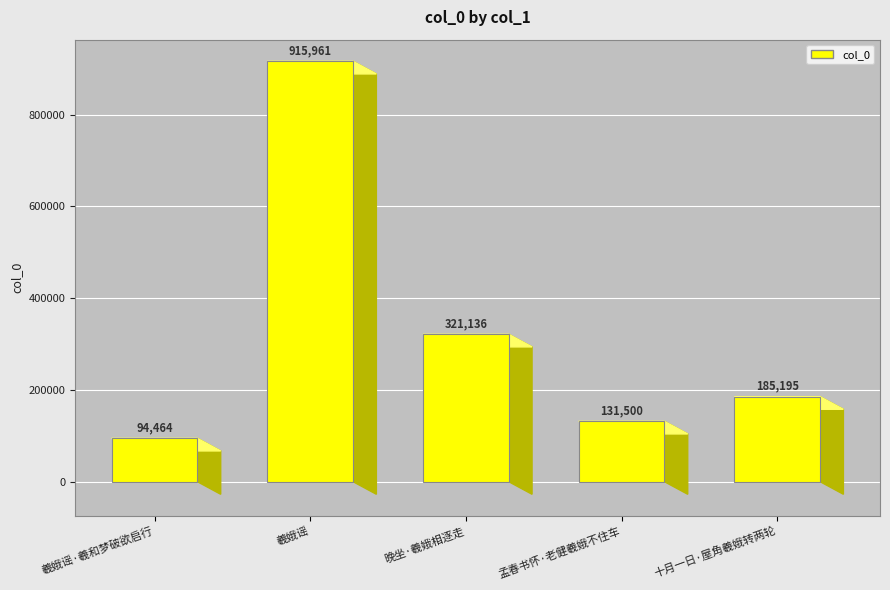

Reading left to right, list all the values displayed in this chart.

94464	915961	321136	131500	185195